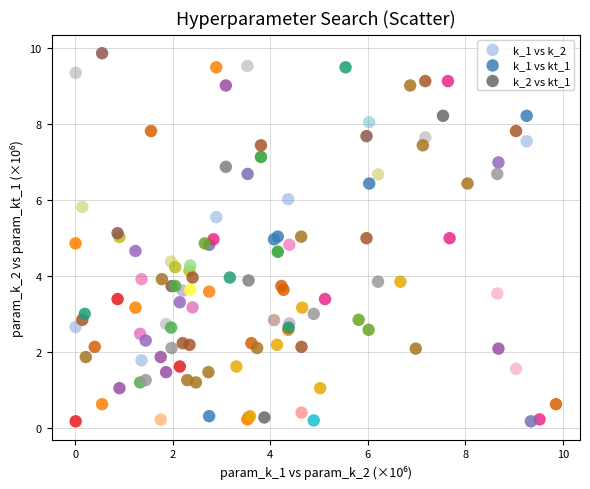

Which series reaches the maximum Y coordinate?

k_1 vs k_2